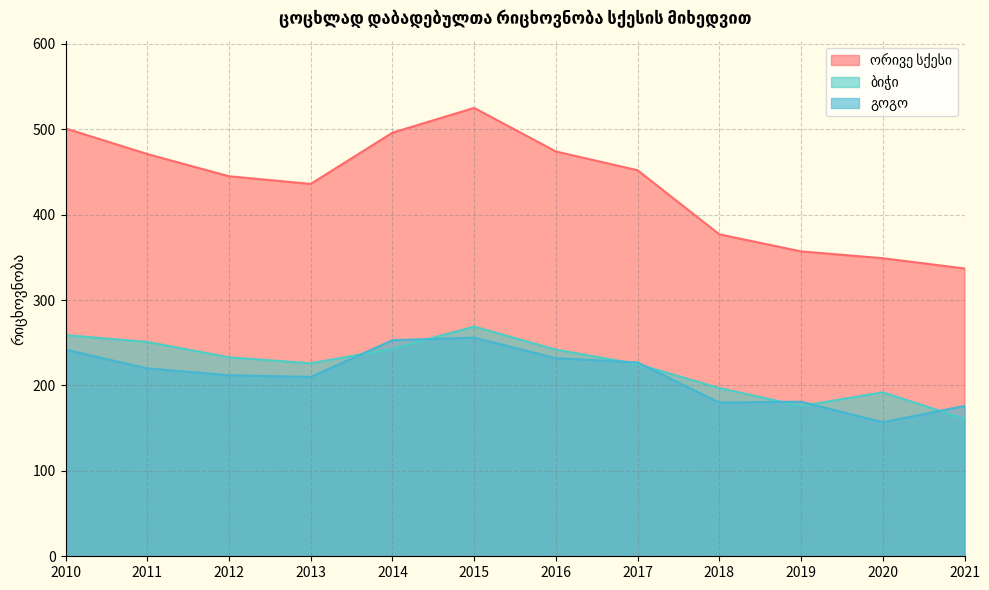

At which category is the sum across all series the highest?

2015